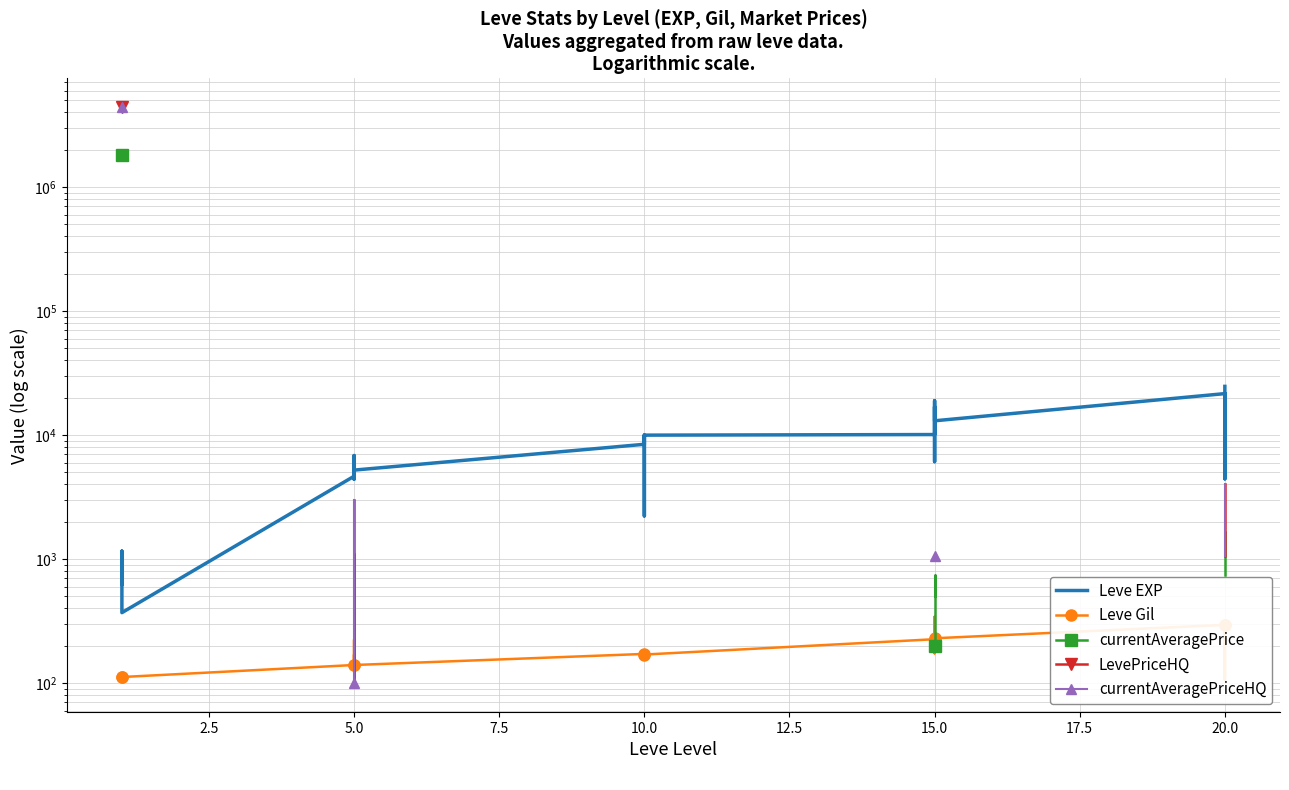

What is the value of the Leve EXP point at the 25th from the left?

21600.0